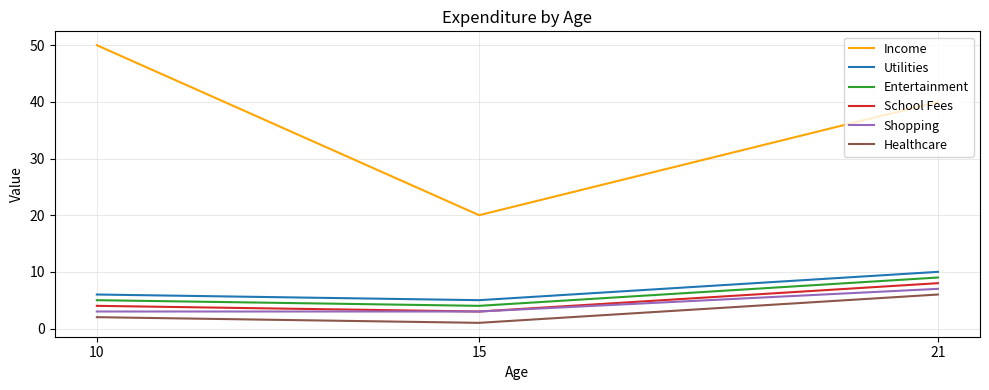

Where is Income nearest to the value 35?

21